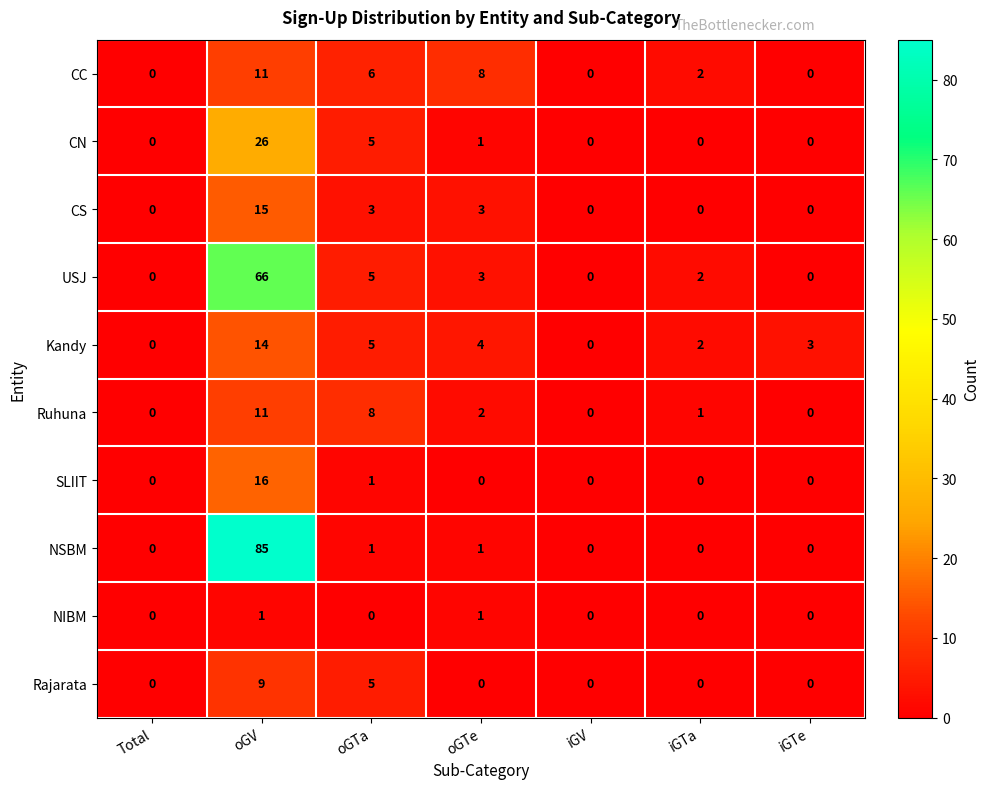

Is it true that SLIIT equals -8 at oGTe?

False